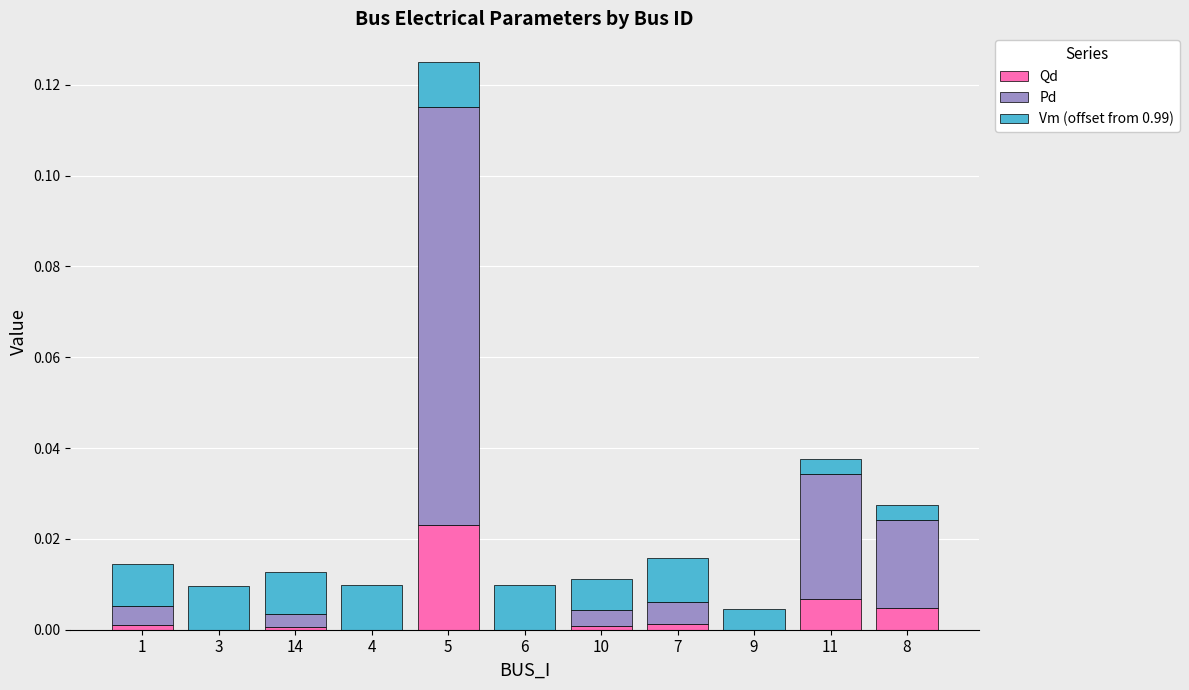

Does the chart contain stacked bars?

Yes